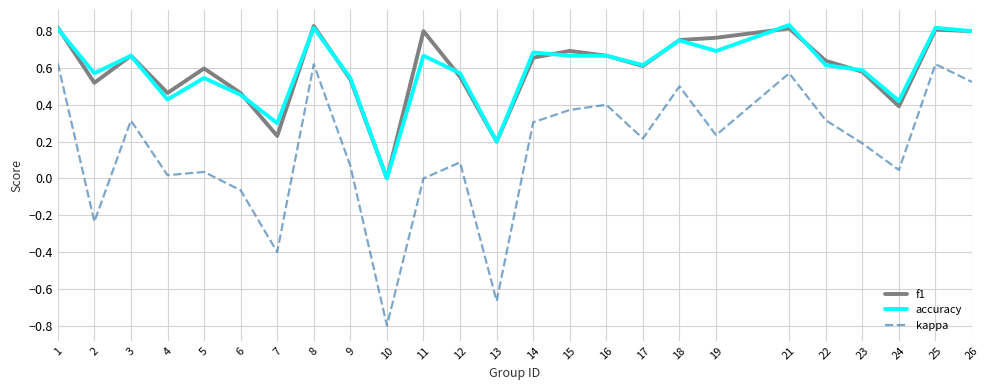

What is the difference between the kappa values at 17 and 13?

0.9